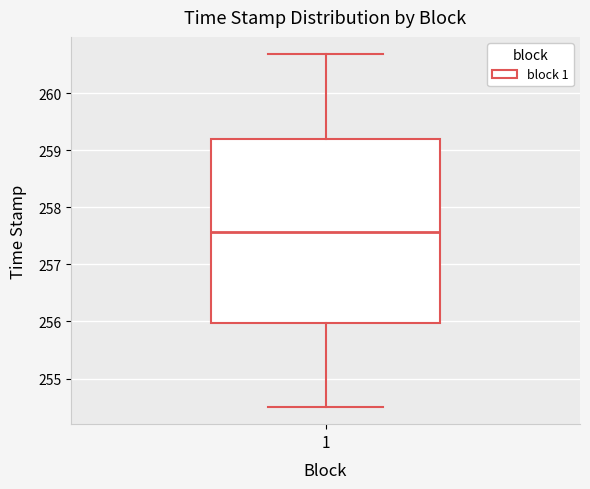

Transcribe this box plot: give where the median line is, the range the box spans, and where the two whiskers end, as read against the y-axis. The values are not printed on the chart, so give them approximately, as read against the axis.

median 257.6, box 256.0 to 259.2, whiskers 254.5 to 260.7